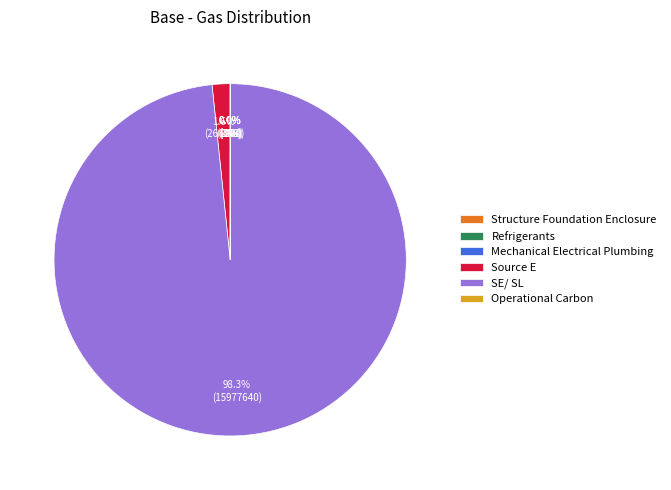

What is the largest slice in the pie chart?

SE/ SL